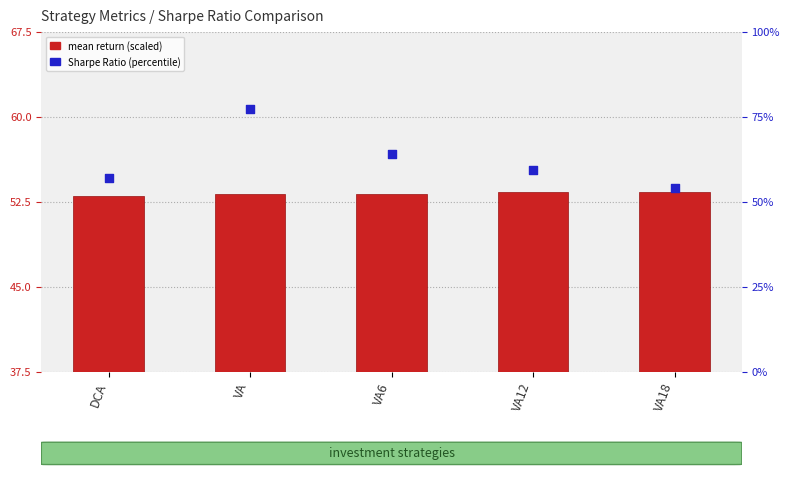

At how many categories does at least one series exceed 70?

1